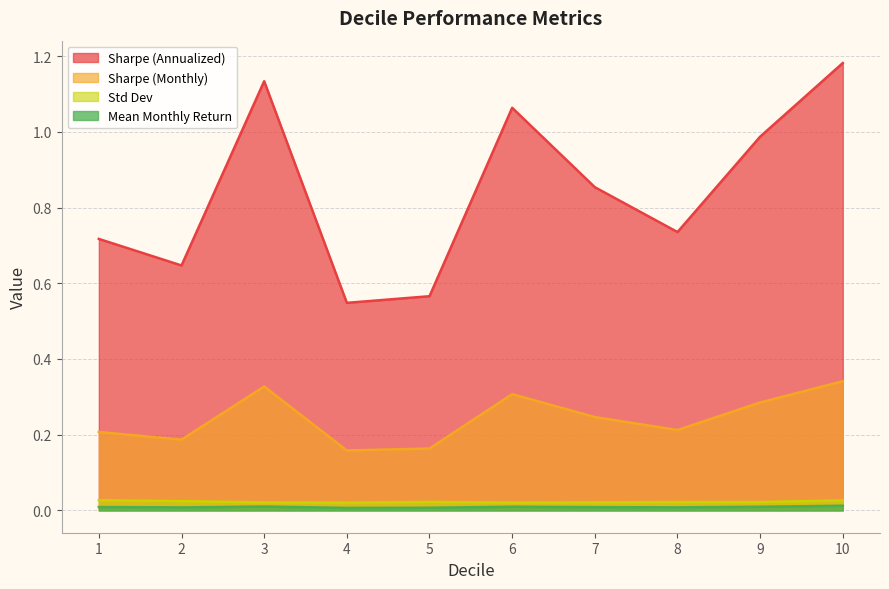

True or false: Sharpe (Annualized) and Sharpe (Monthly) cross at least once.

False